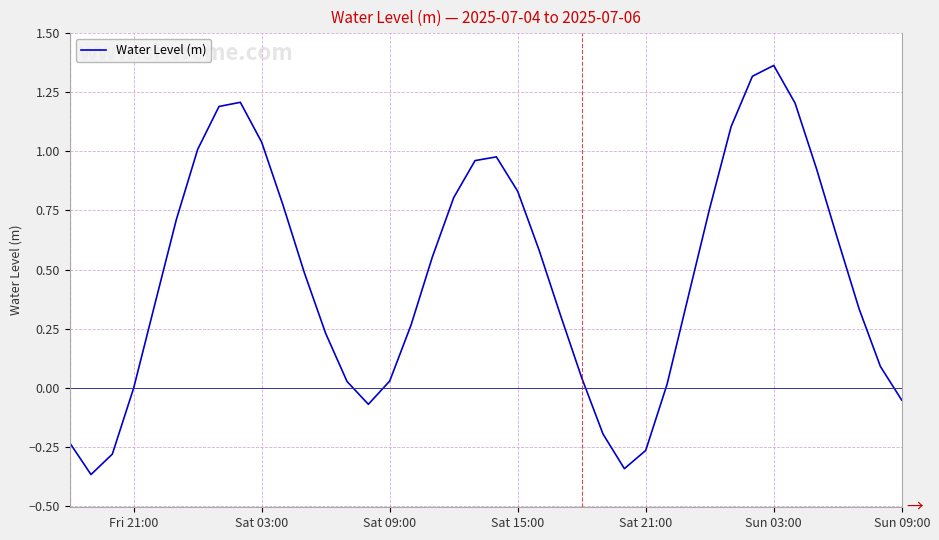

What is the difference between the maximum and minimum values?

1.7